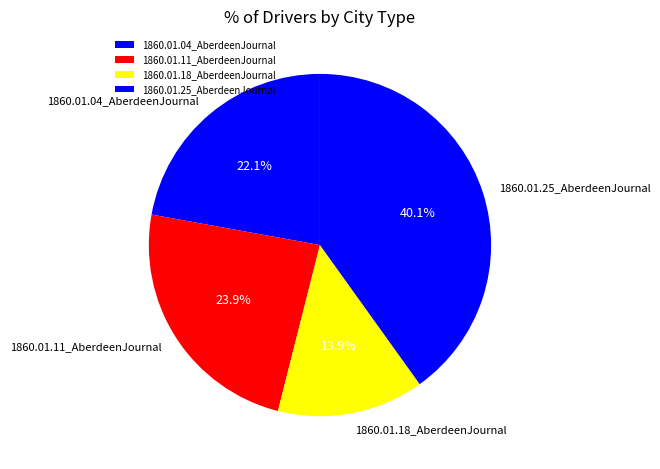

How many segments does this pie chart have?

4